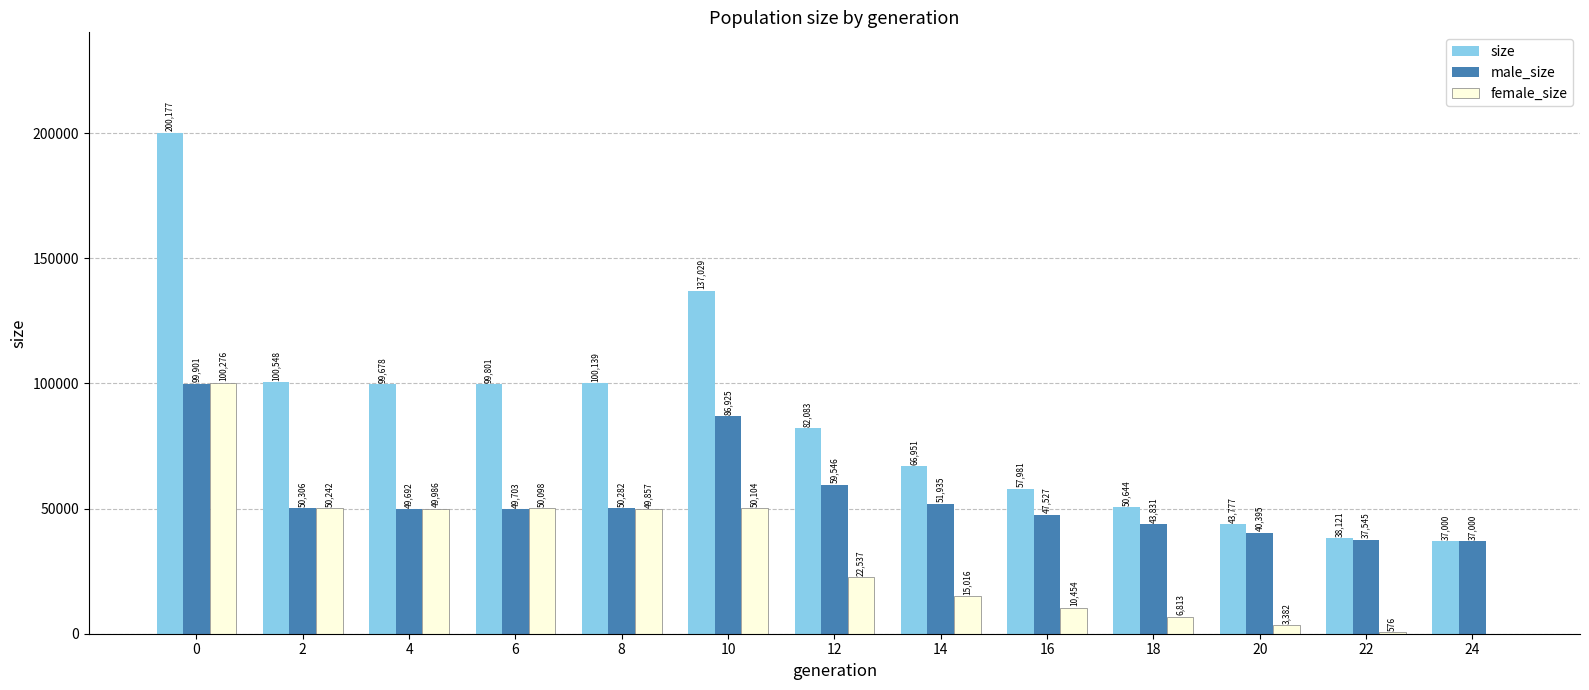

Is the value of female_size at 4 greater than the value of male_size at 18?

Yes